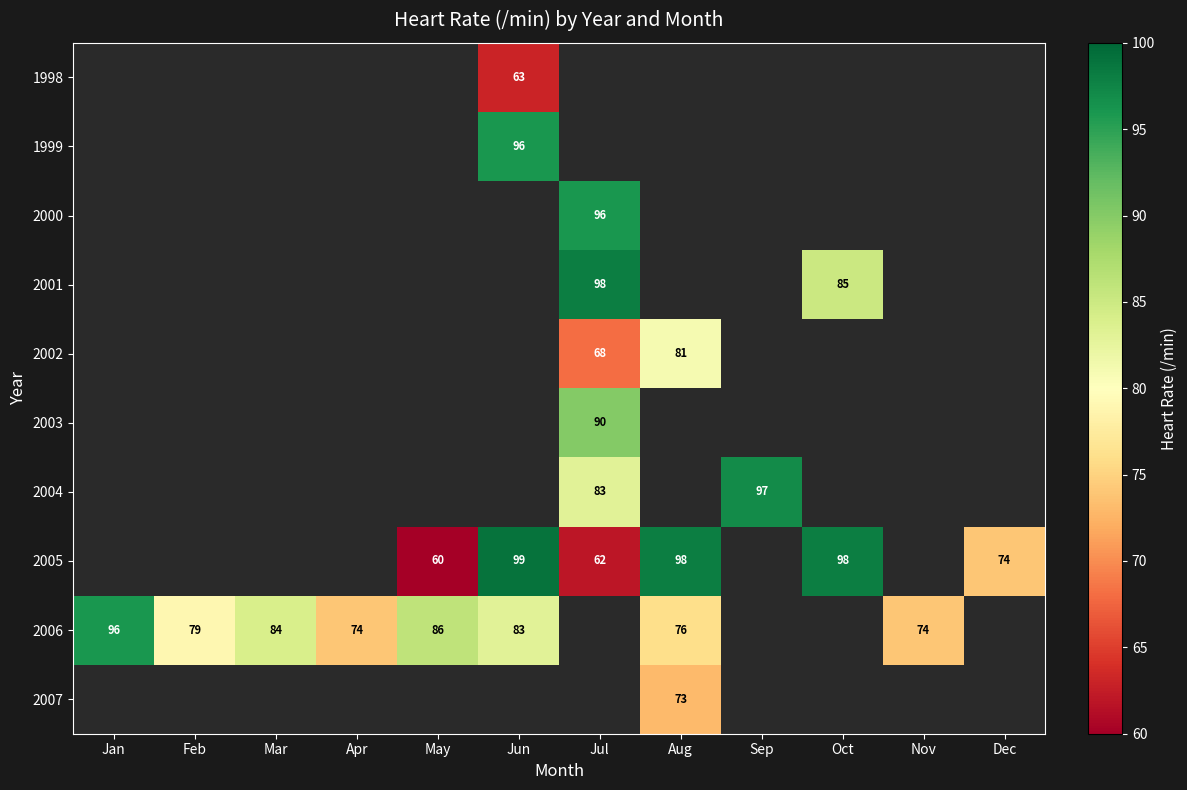

The 2002 series shows 51 at Aug. True or false?

False